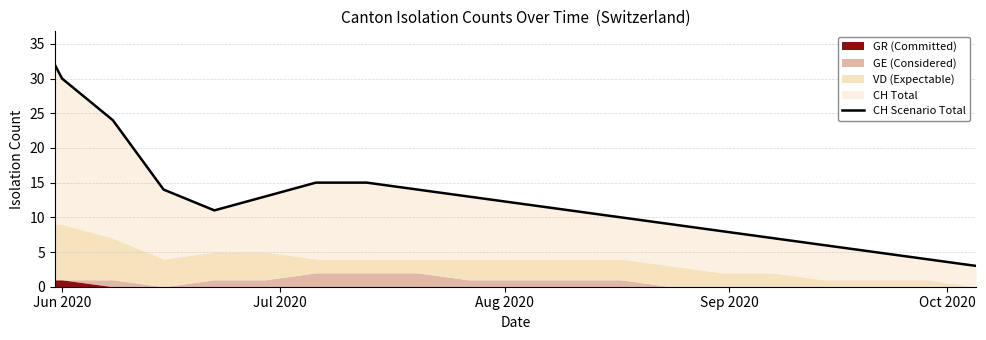

The value at 16 is 4. True or false?

False